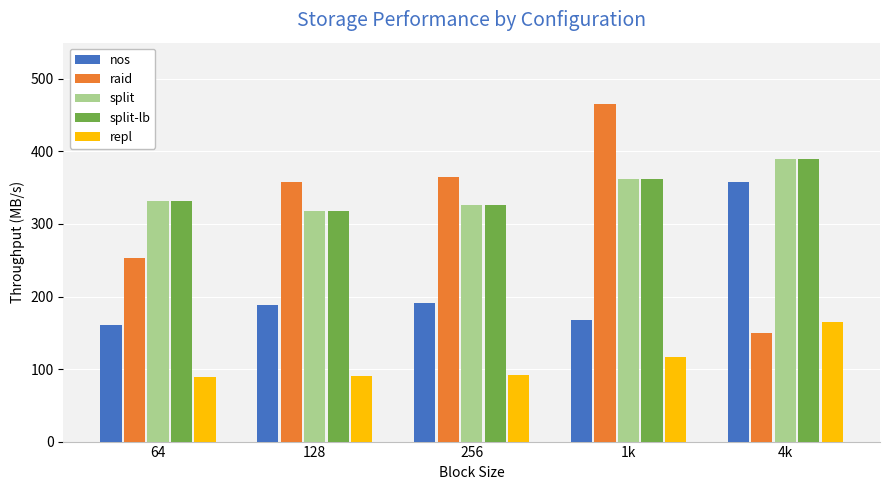

The value of split-lb at 128 is 318.2. True or false?

True